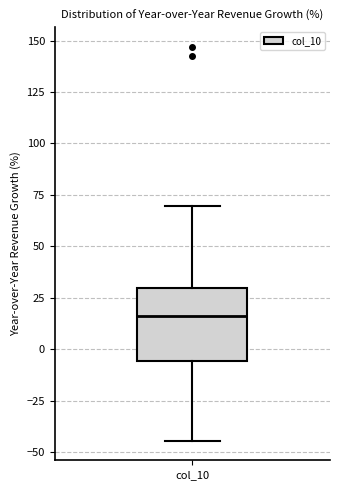

Transcribe this box plot: give where the median line is, the range the box spans, and where the two whiskers end, as read against the y-axis. The values are not printed on the chart, so give them approximately, as read against the axis.

median 15, box -5 to 30, whiskers -45 to 70